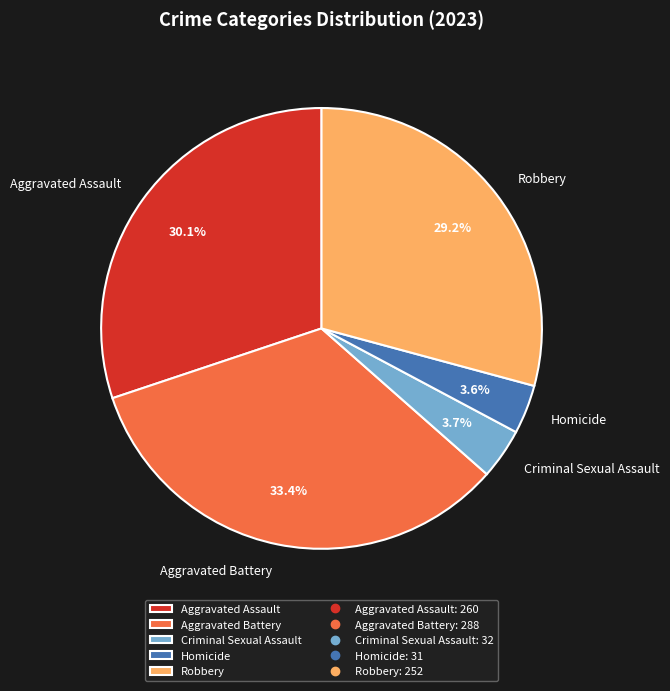

Is it true that Criminal Sexual Assault is 9% of the pie?

False